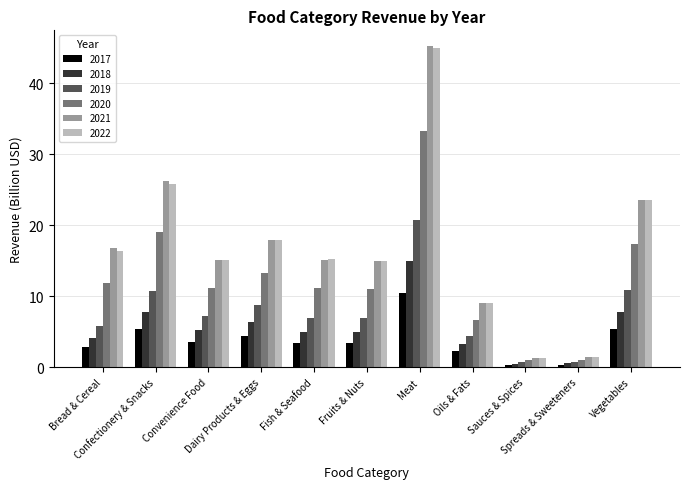

What is the value of the 2021 bar at the 9th from the left?

1.3